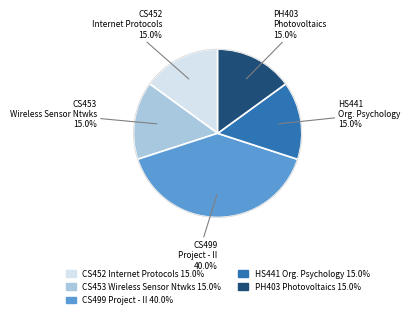

Is there a majority slice in this chart?

No